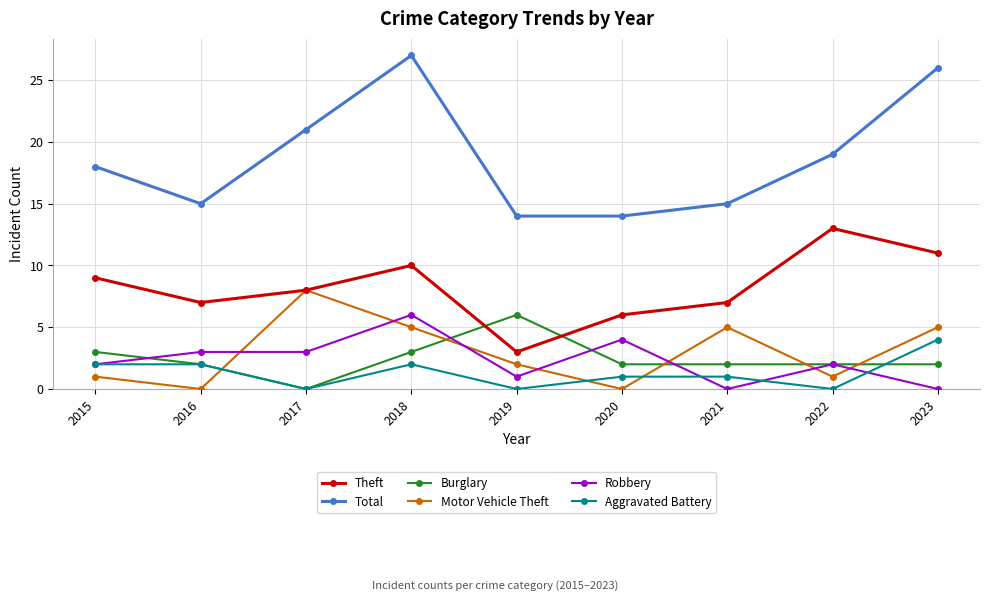

What is the average value of the Motor Vehicle Theft series?

3